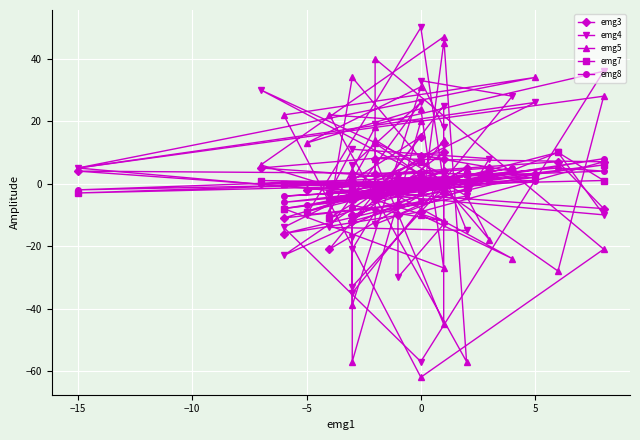

What is the minimum value for emg3?

-21